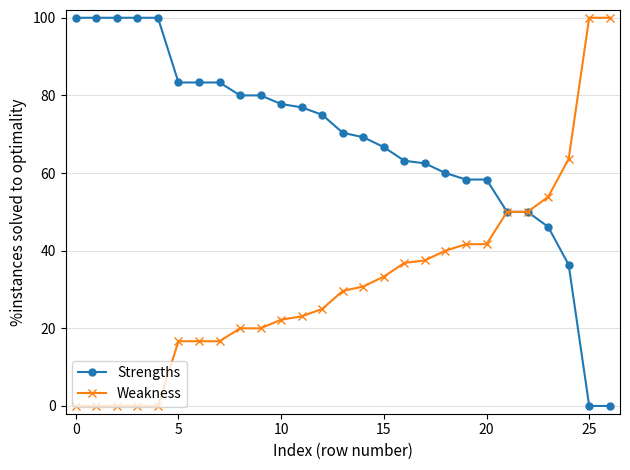

List the series in order of their overall mean, lowest first.

Weakness, Strengths